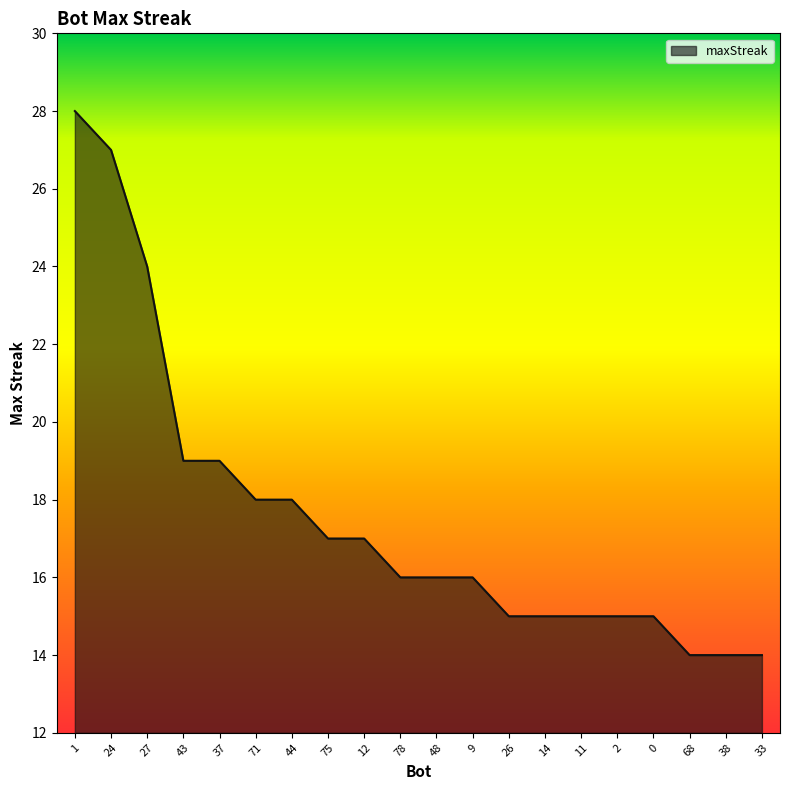

What is the difference between the maximum and minimum values?

14